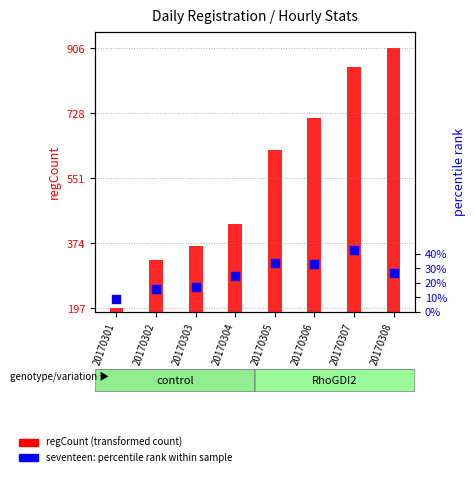

Which series has the widest spread of Y values?

regCount (transformed count)